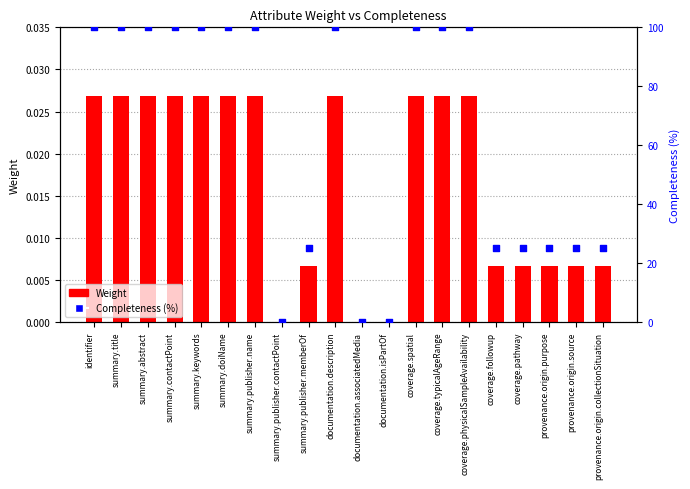

What is the total value across all series at coverage.typicalAgeRange?

100.0